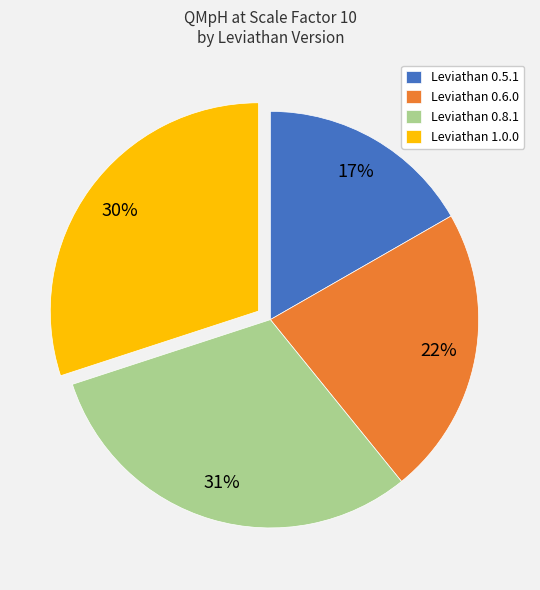

Does Leviathan 0.6.0 account for over 50% of the chart?

No